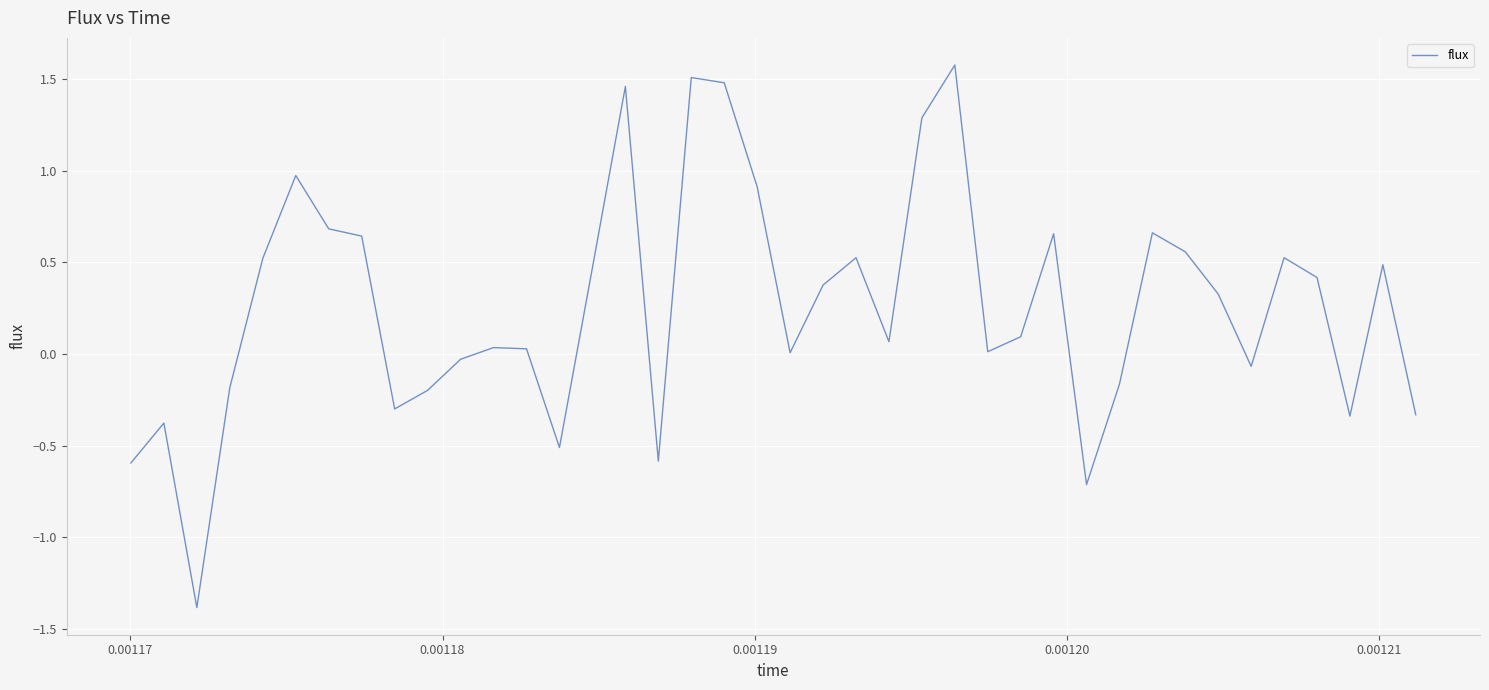

What is the average value?

0.3